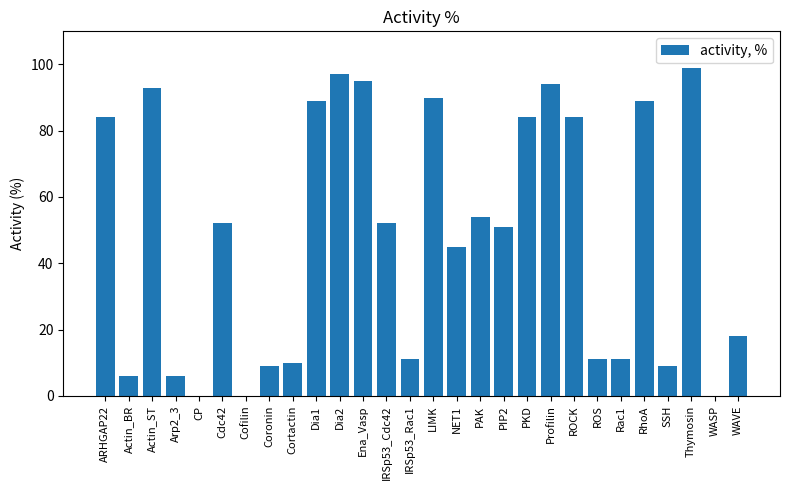

What is the maximum value shown in the chart?

99